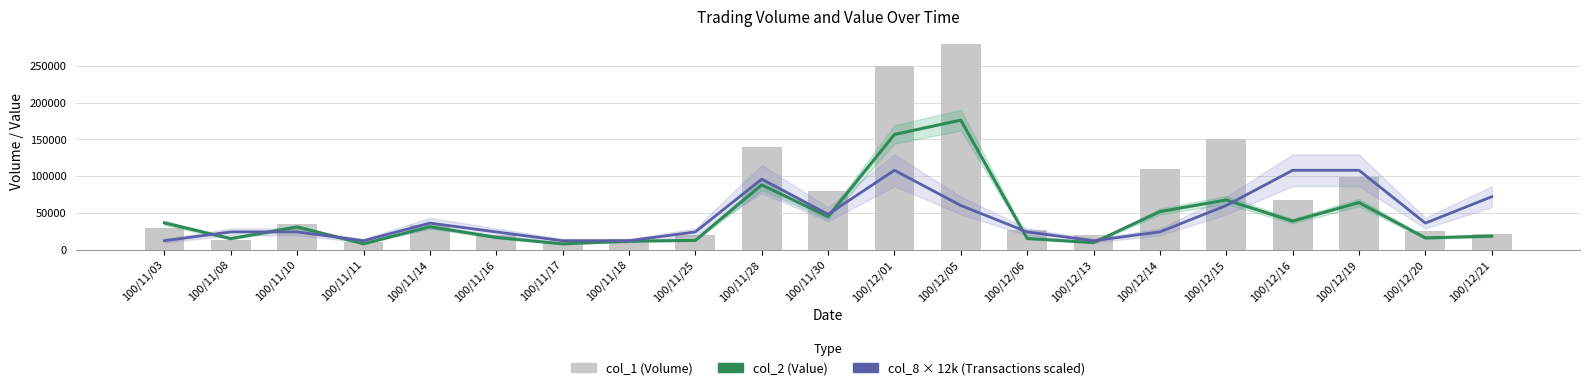

At 100/11/16, list the series in order from largest to smallest.

col_8 × 12k (Transactions scaled), col_1 (Volume), col_2 (Value)